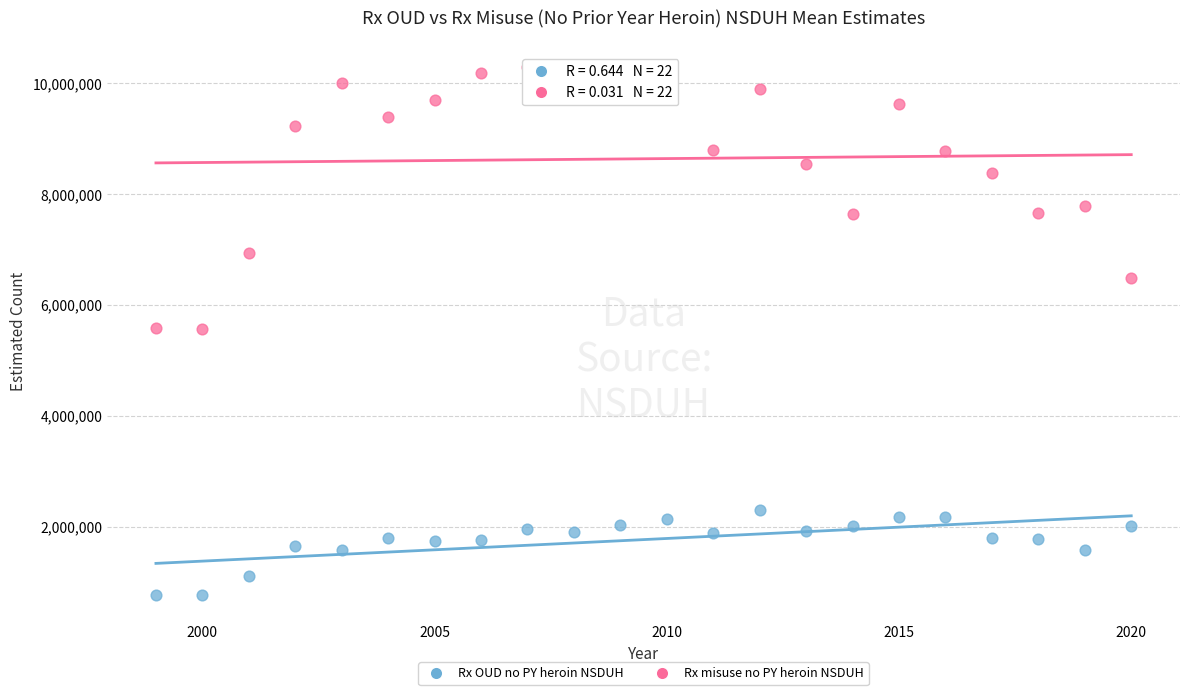

In the Rx misuse no PY heroin NSDUH series, what Y value is closest to 7929401?

7798728.2